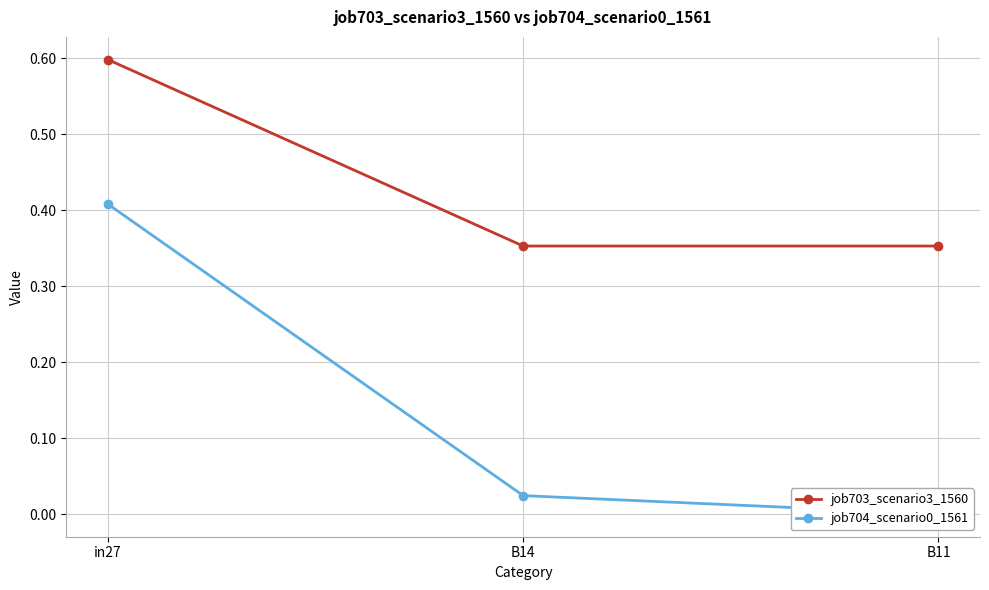

What is the total value across all series at B11?

0.4